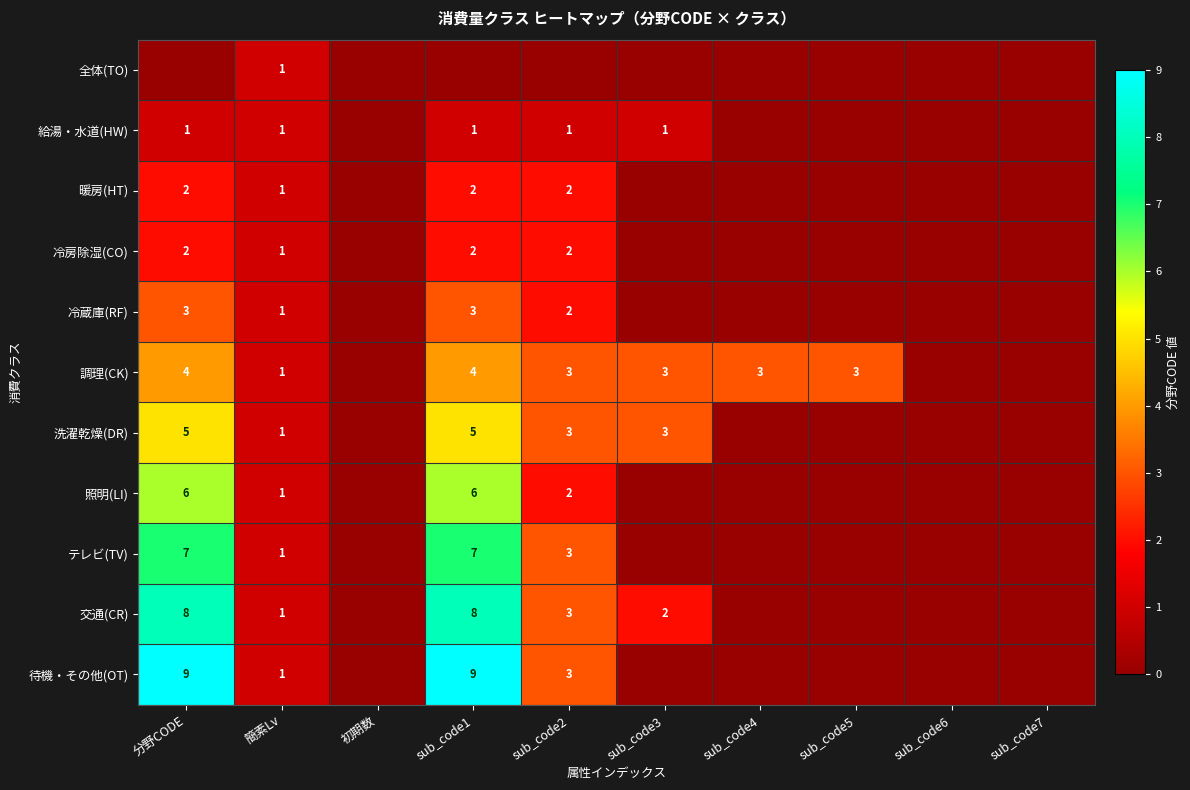

Which category has the lowest value across all series?

分野CODE